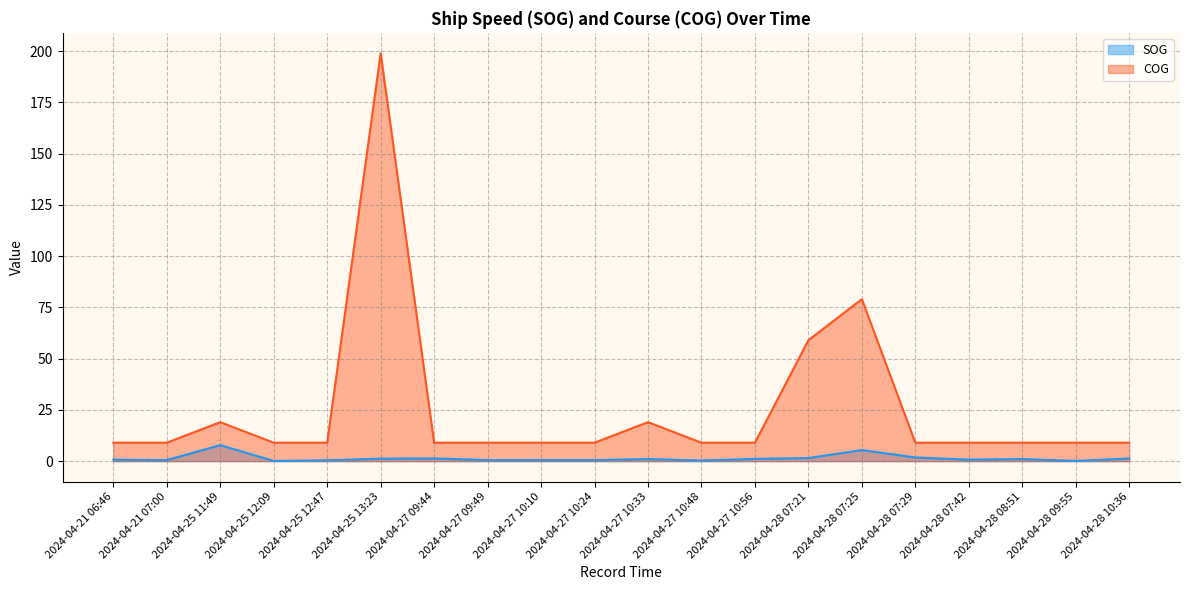

What is the approximate value of COG at 2024-04-27 10:56?

9.0